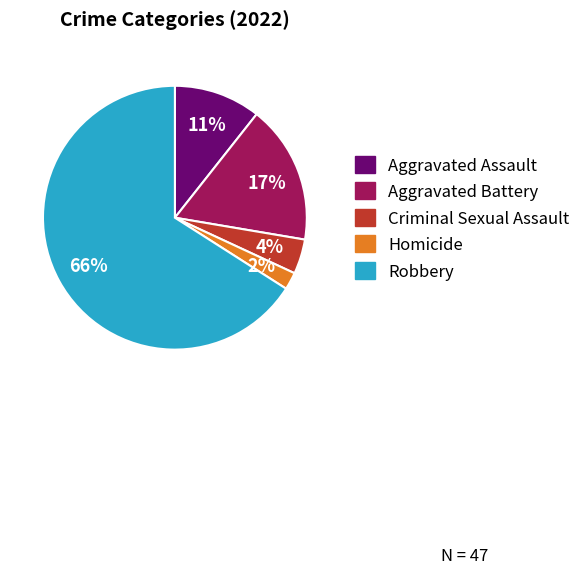

True or false: Criminal Sexual Assault accounts for 4% of the total.

True